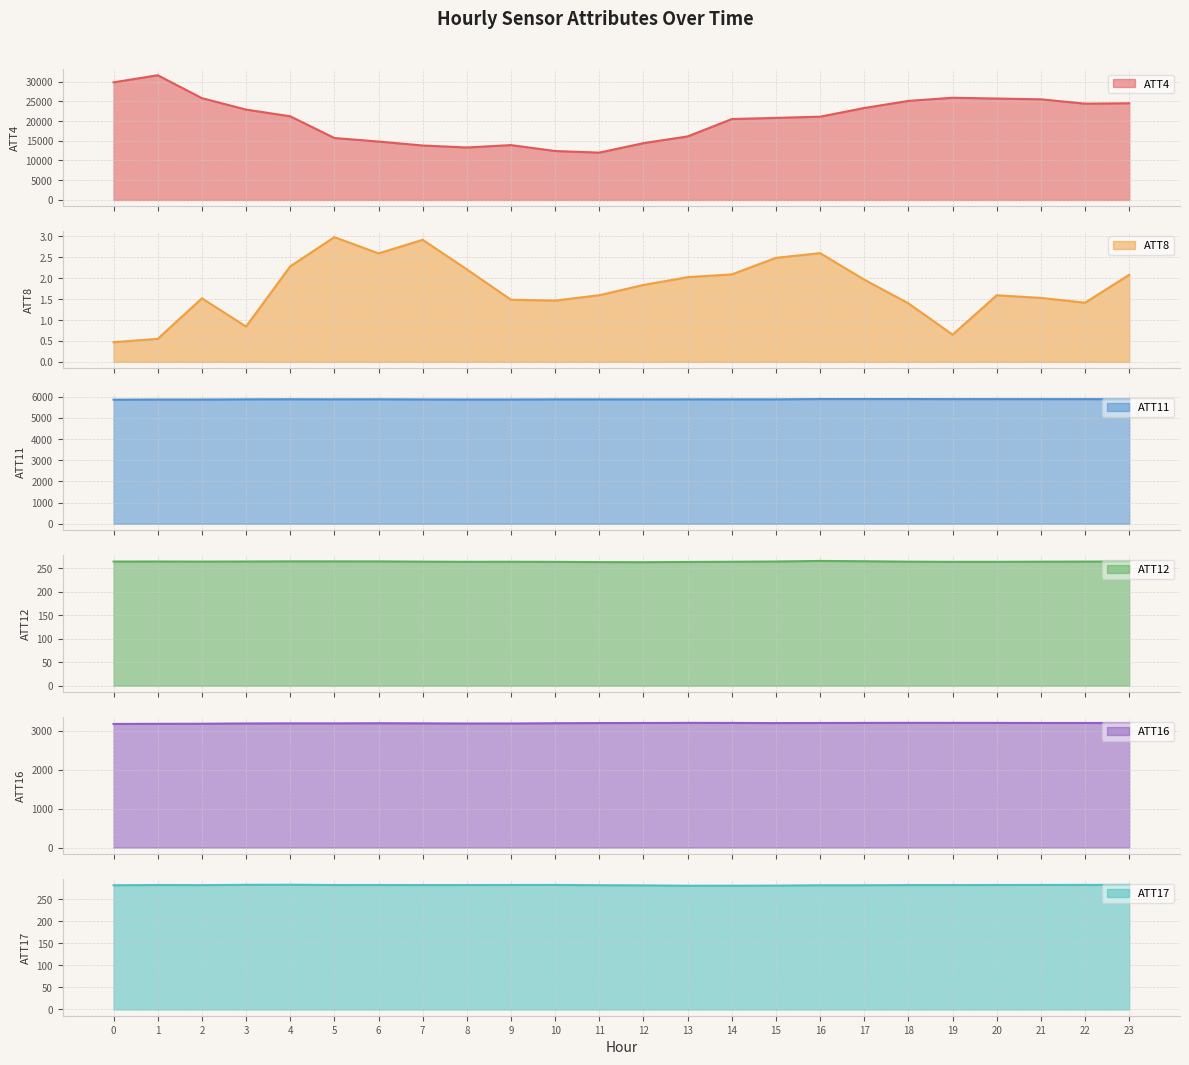

At which category is the sum across all series the highest?

1